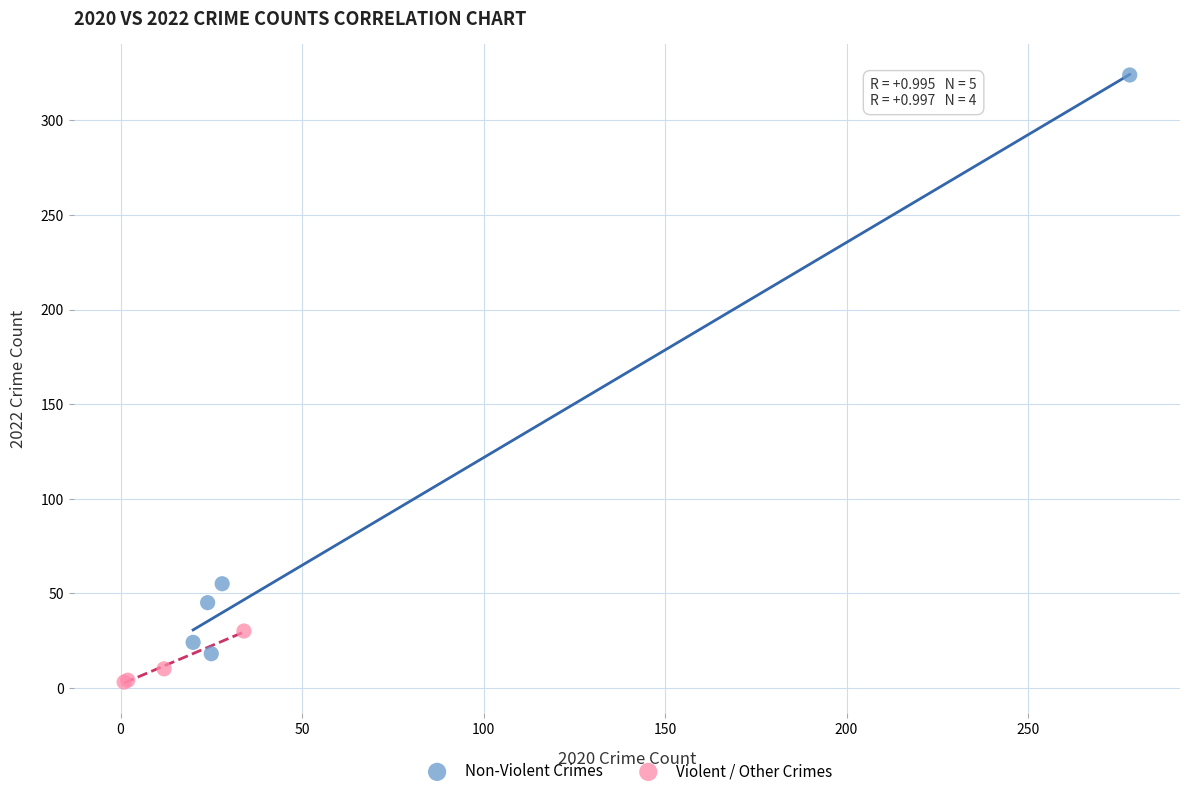

Which series reaches the maximum Y coordinate?

Non-Violent Crimes